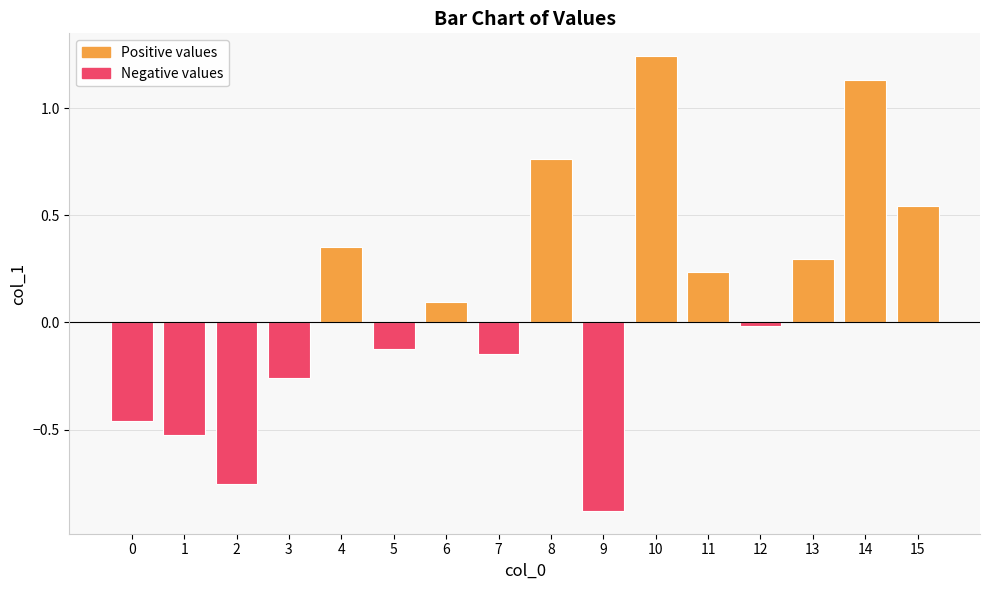

Is it true that the value at 13 is 0.3?

True